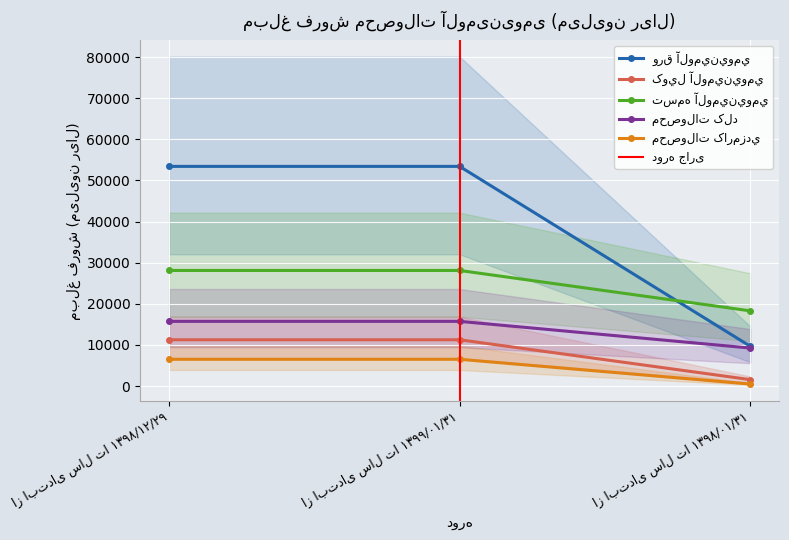

What are all the series names shown in the legend?

ورق آلومينيومي, کويل آلومينيومي, تسمه آلومينيومي, محصولات کلد, محصولات کارمزدي